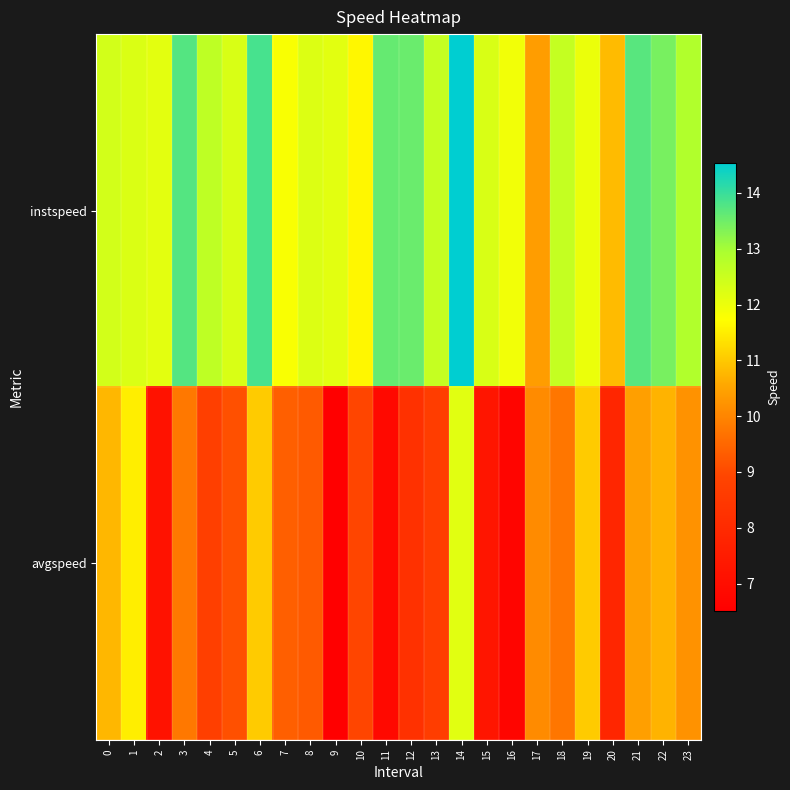

Which series has the largest total across all categories?

instspeed